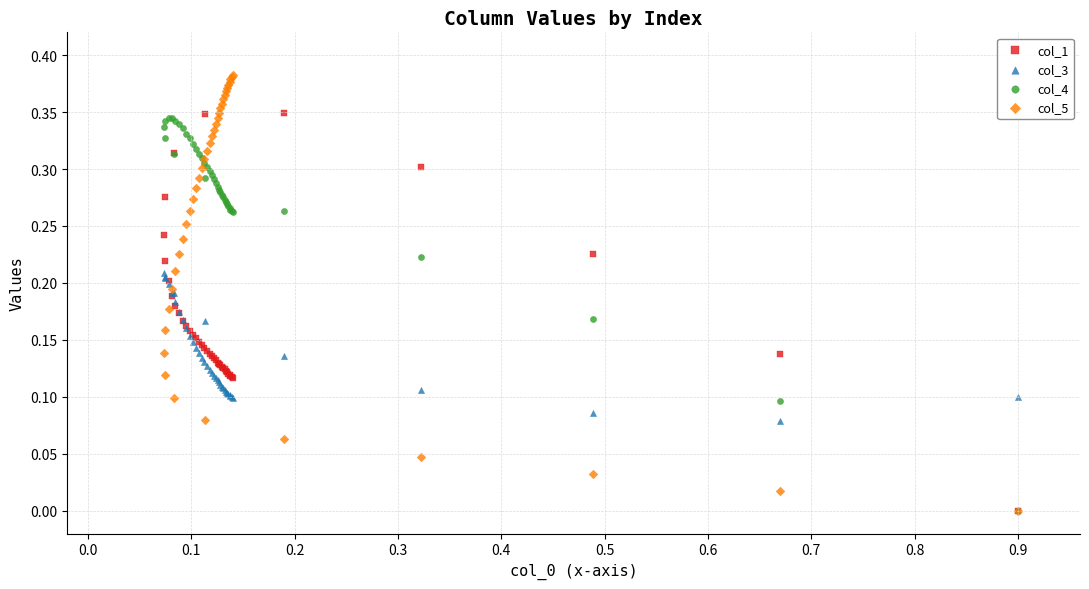

What are all the series names shown in the legend?

col_1, col_3, col_4, col_5